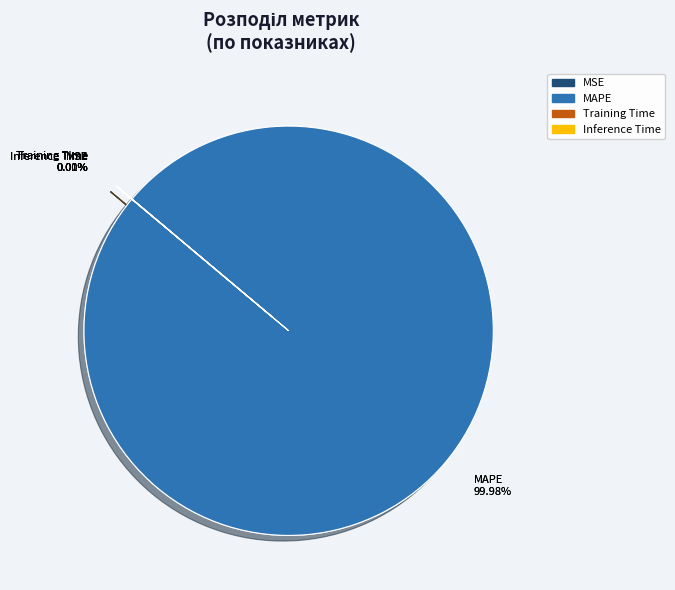

Is there a majority slice in this chart?

Yes